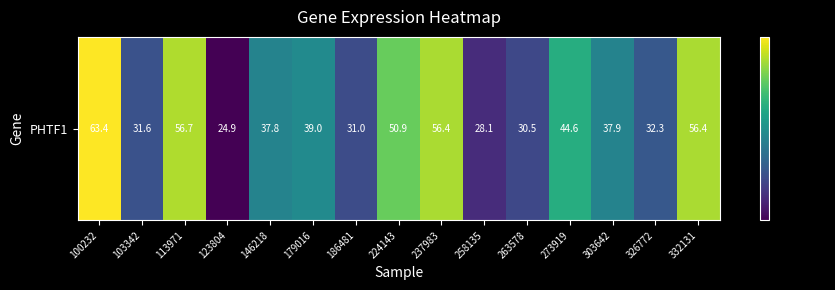

Between 332131 and 258135, which is larger?

332131